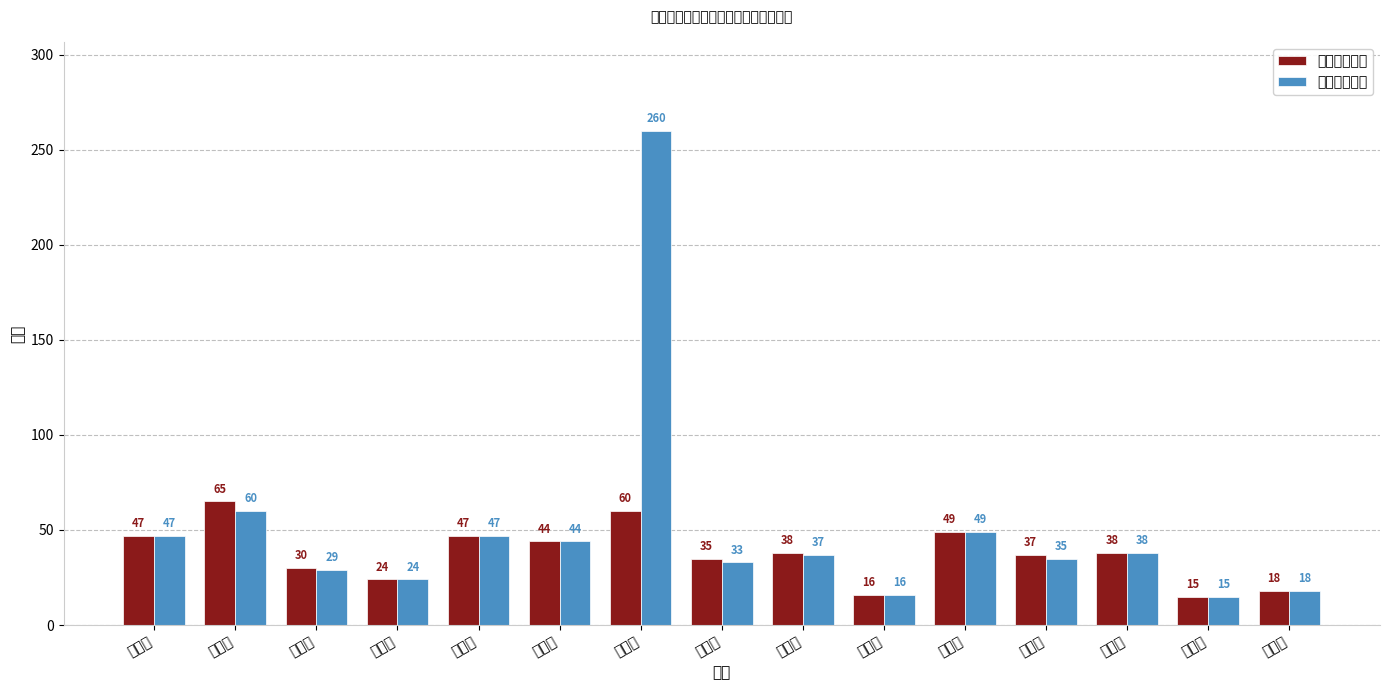

At which category is the sum across all series the highest?

济宁市